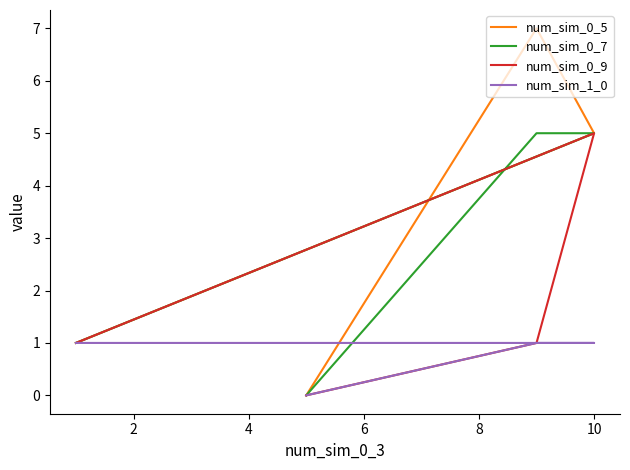

What is the approximate value of num_sim_0_5 at 4?

7